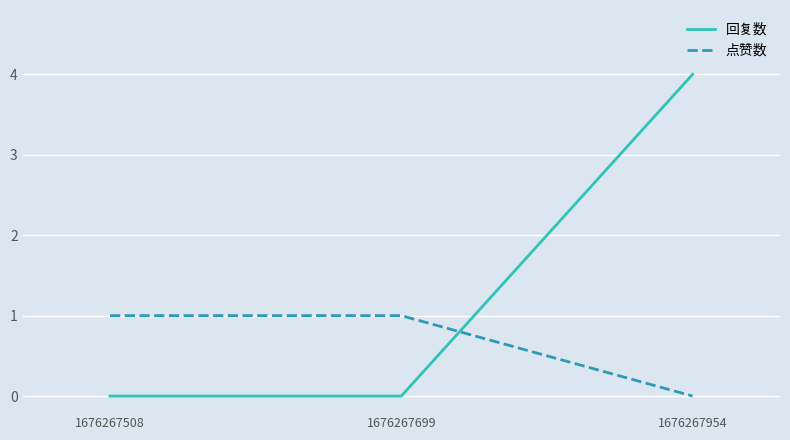

Between 1676267508 and 1676267954, which series saw the biggest shift?

回复数